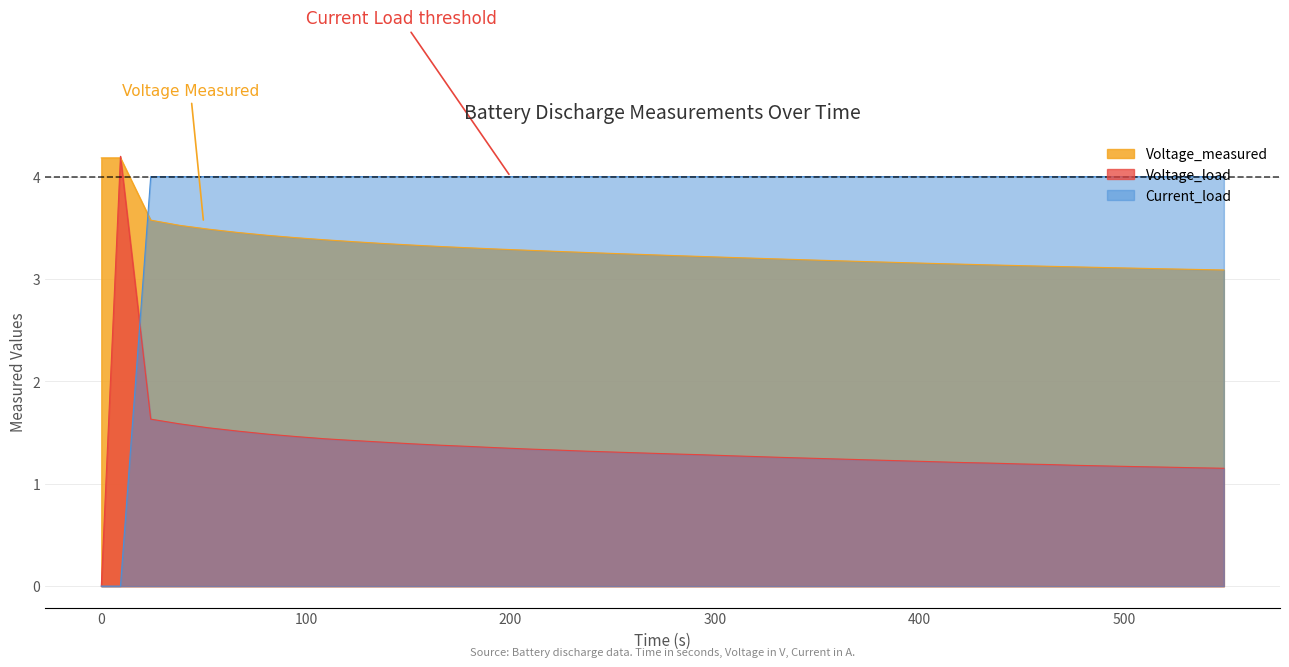

List the series in order of their overall mean, highest first.

Current_load, Voltage_measured, Voltage_load